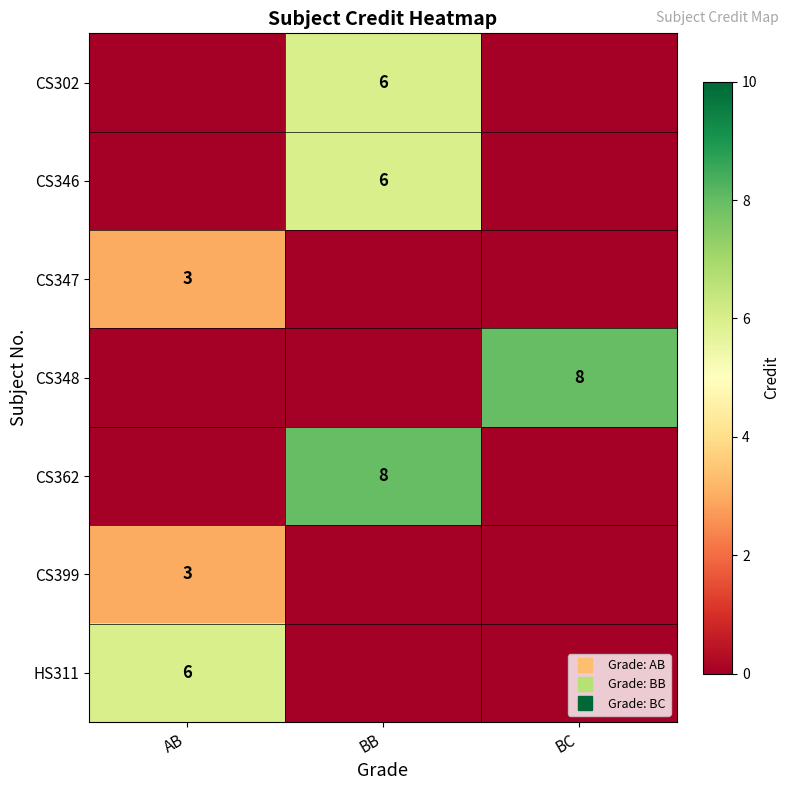

Rank the categories by CS348 value from highest to lowest.

BC, AB, BB